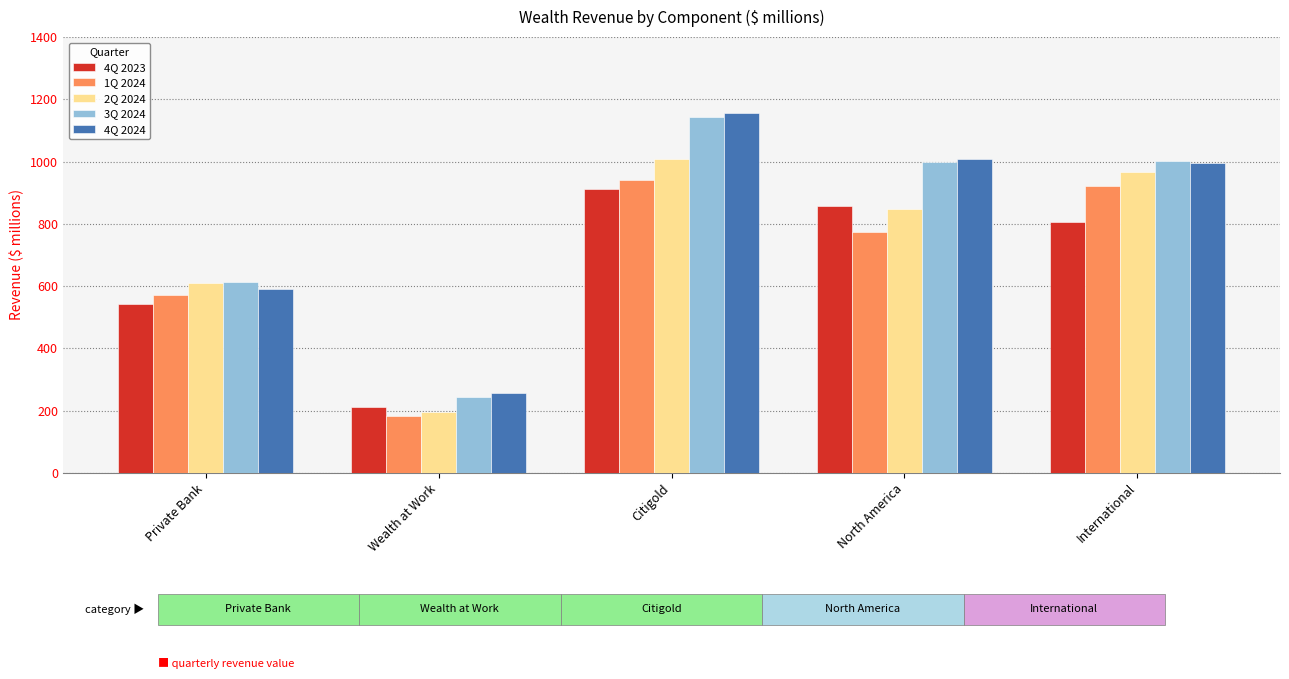

How many groups of bars are there?

5